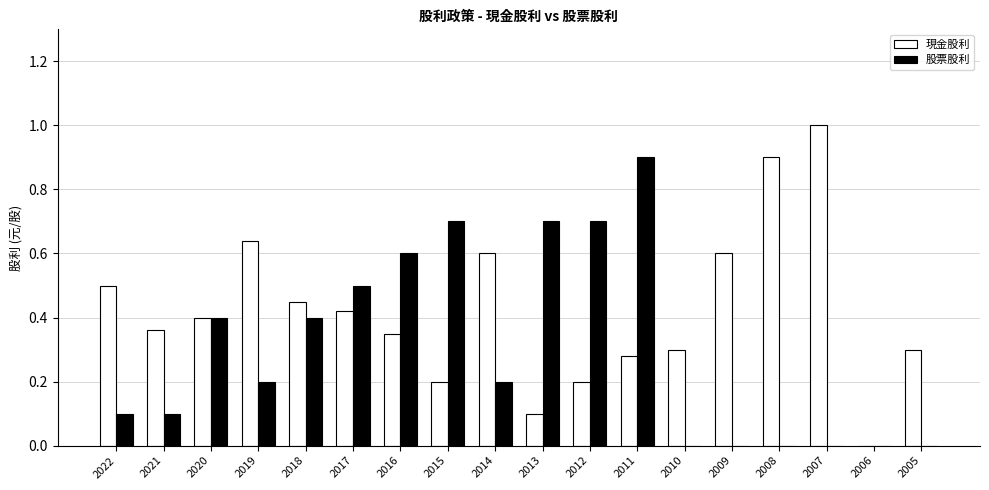

Which series has the largest total across all categories?

現金股利